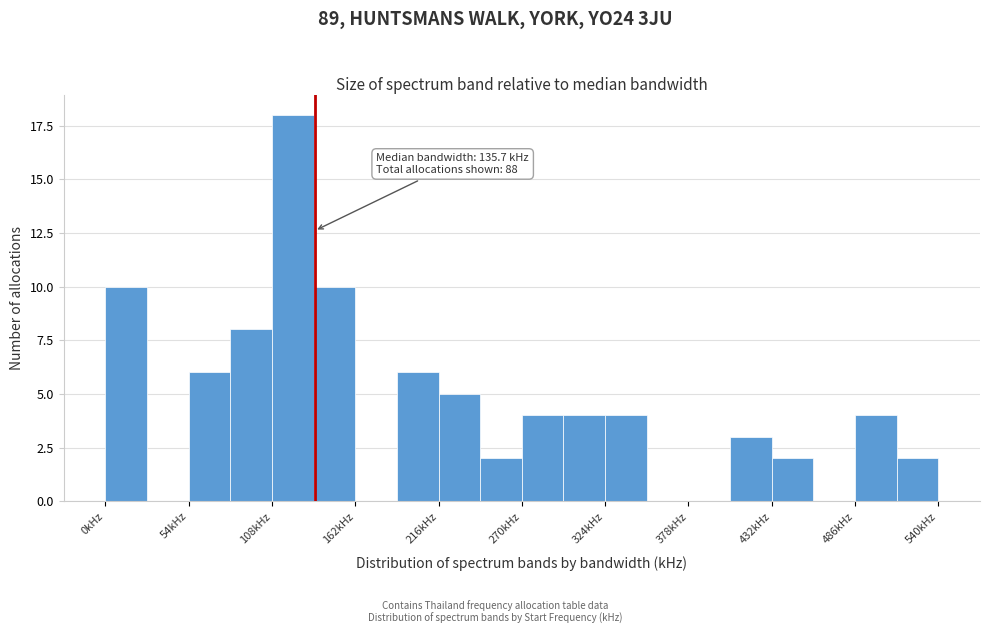

Around what value on the x-axis is the tallest bar? Give the approximate position of its centre, as read against the axis.

120